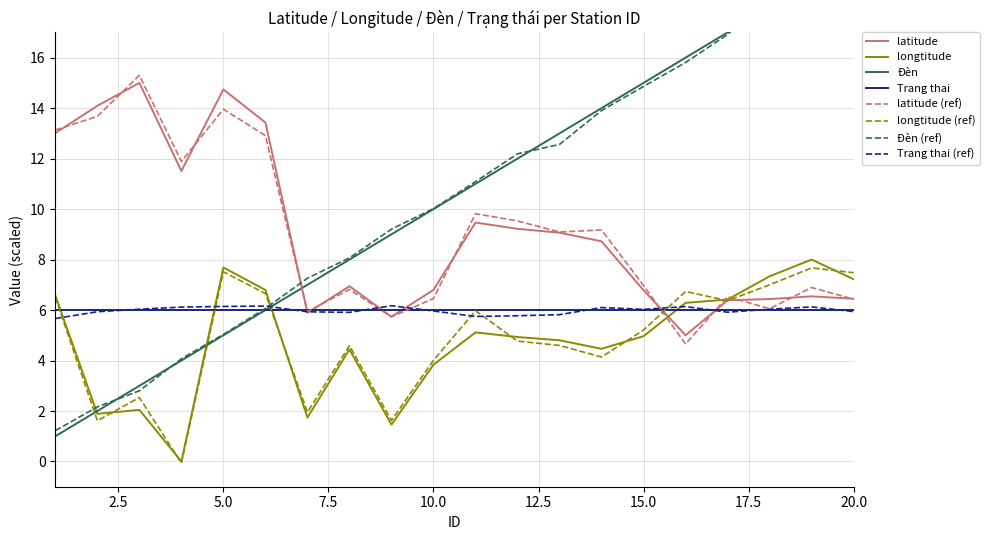

Between 1 and 14, which is larger?

1